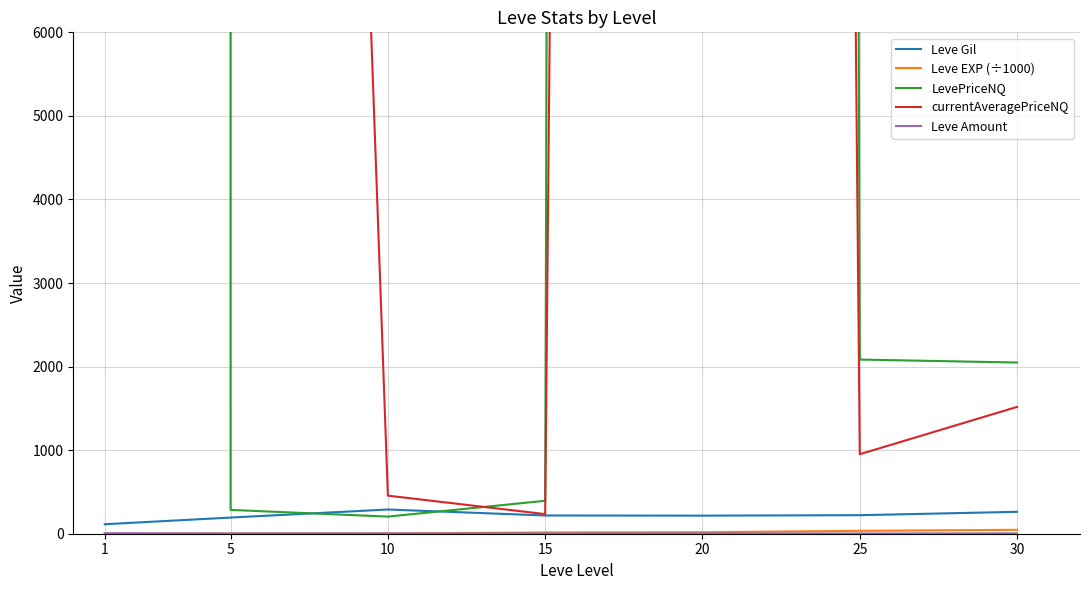

Reading left to right, list all the values displayed in this chart.

Leve Gil: 113.5	193.4	289.8	218.2	216.4	221.8	262.0
Leve EXP (÷1000): 0.6	2.3	3.6	14.8	18.0	34.7	46.8
LevePriceNQ: 37500246.0	285.0	204.8	394.2	600029.0	2084.1	2048.6
currentAveragePriceNQ: 25000082.0	52624.0	455.8	234.6	200010.0	951.4	1517.7
Leve Amount: 6.0	3.0	3.0	3.0	3.0	3.0	4.0